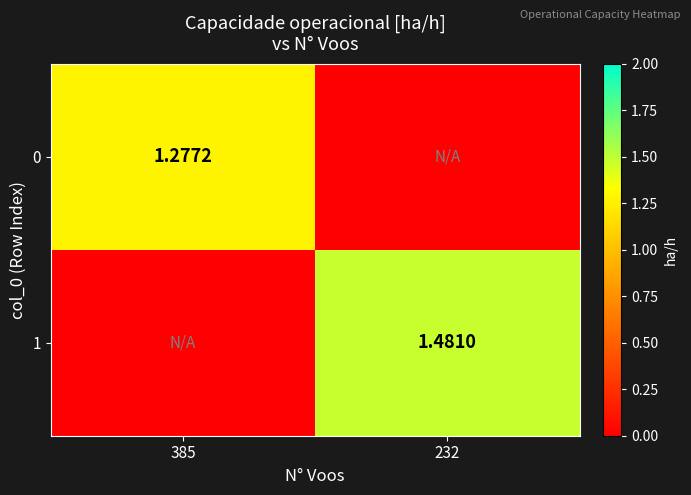

Is the value of 0 at 385 greater than the value of 1 at 232?

No